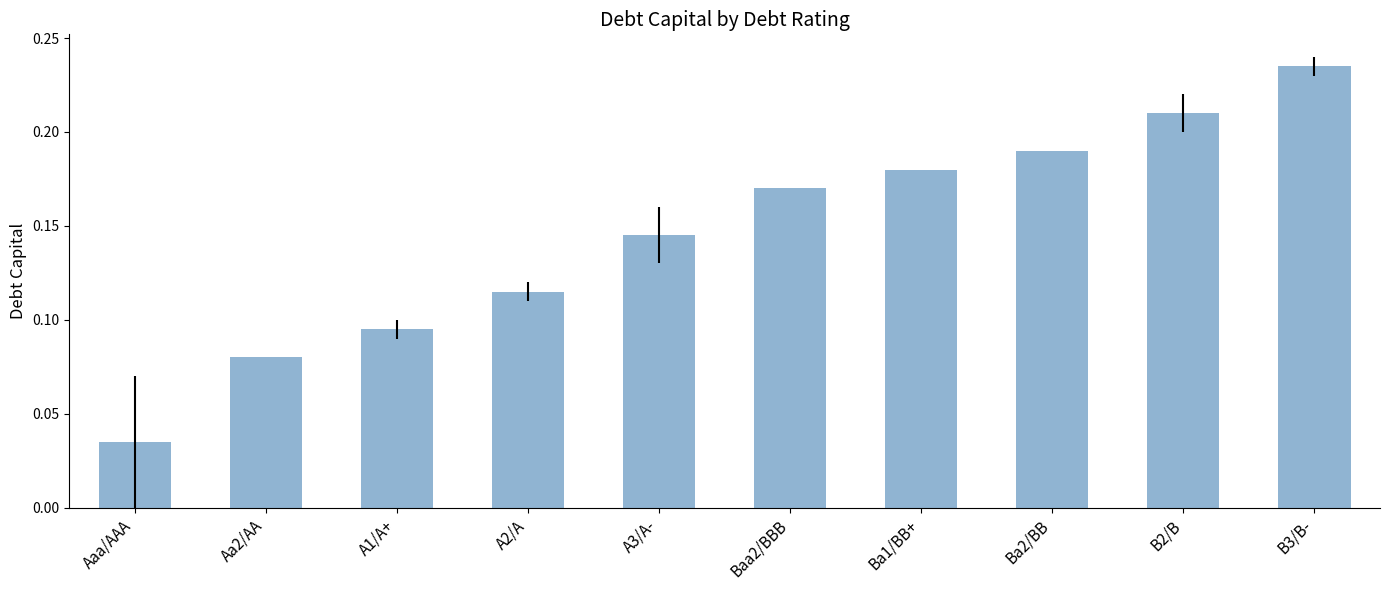

Which has a higher value, Aa2/AA or Ba2/BB?

Ba2/BB